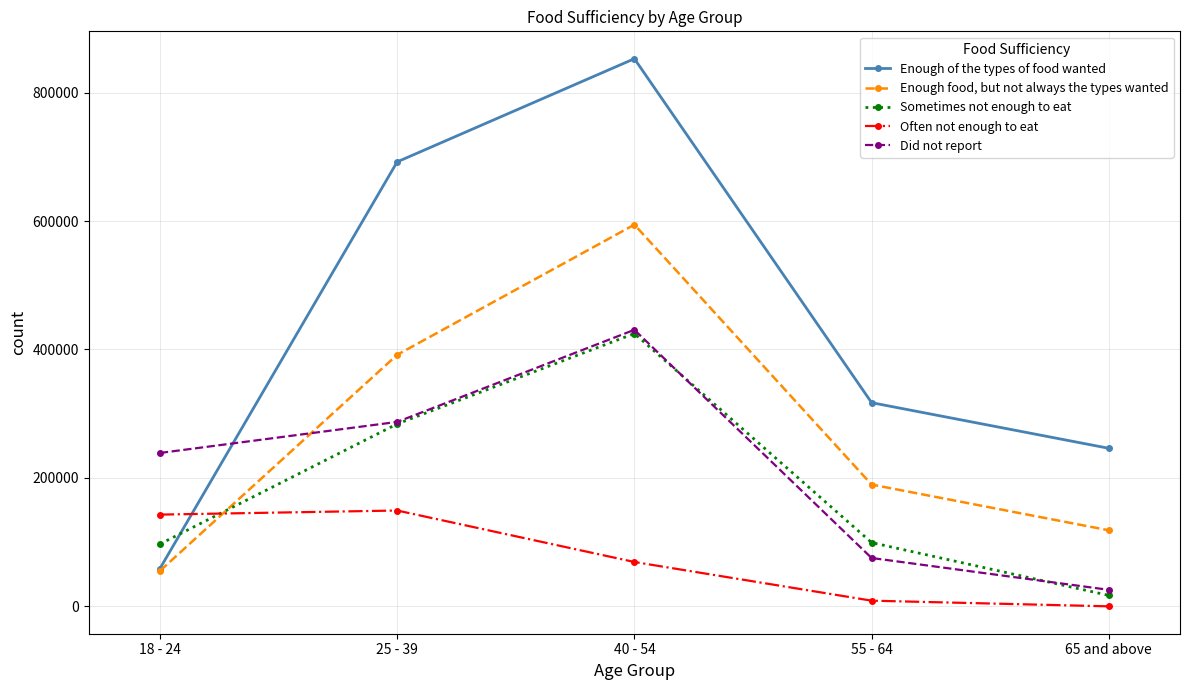

The value of Did not report at 40 - 54 is 211333. True or false?

False